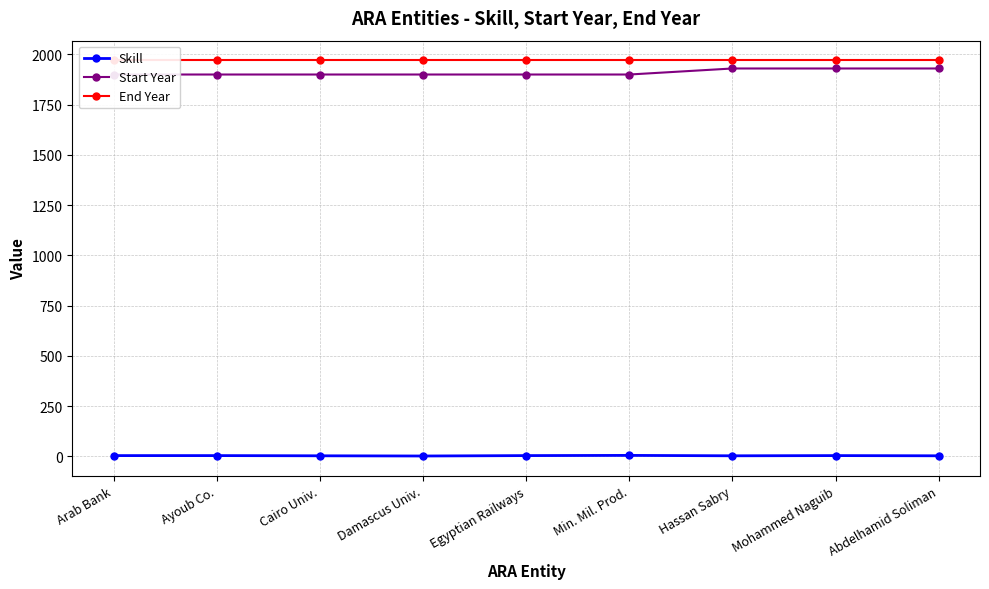

How many categories are shown in the chart?

9